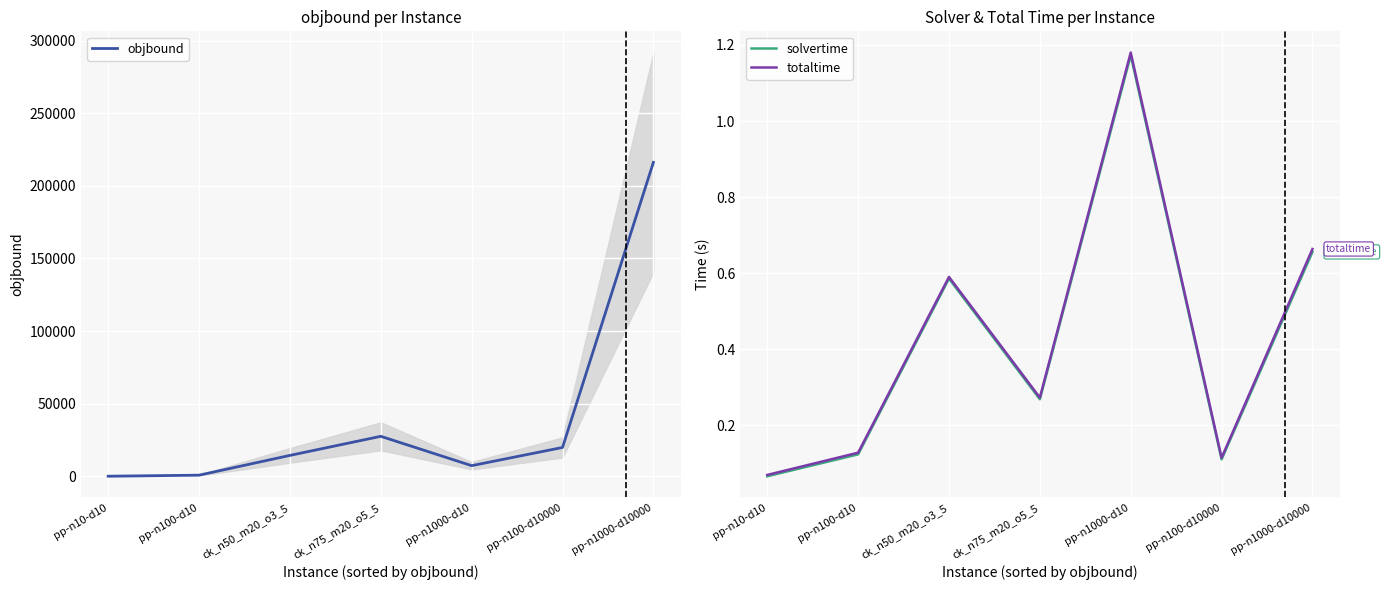

Reading right to left, transcribe all the data shown in this chart.

objbound: pp-n1000-d10000=216111.2	pp-n100-d10000=19855.3	pp-n1000-d10=7330.1	ck_n75_m20_o5_5=27534.0	ck_n50_m20_o3_5=14381.0	pp-n100-d10=775.8	pp-n10-d10=72.3
solvertime: pp-n1000-d10000=0.7	pp-n100-d10000=0.1	pp-n1000-d10=1.2	ck_n75_m20_o5_5=0.3	ck_n50_m20_o3_5=0.6	pp-n100-d10=0.1	pp-n10-d10=0.1
totaltime: pp-n1000-d10000=0.7	pp-n100-d10000=0.1	pp-n1000-d10=1.2	ck_n75_m20_o5_5=0.3	ck_n50_m20_o3_5=0.6	pp-n100-d10=0.1	pp-n10-d10=0.1